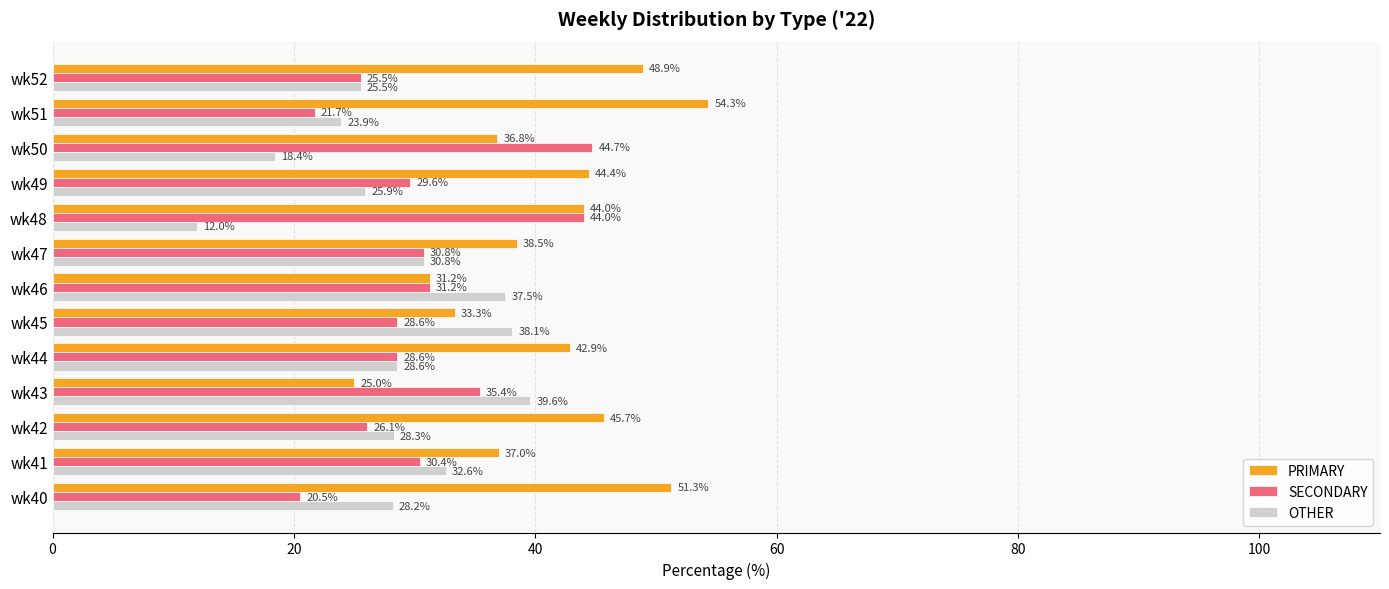

What is the difference between the second highest and minimum values in the SECONDARY series?

23.5